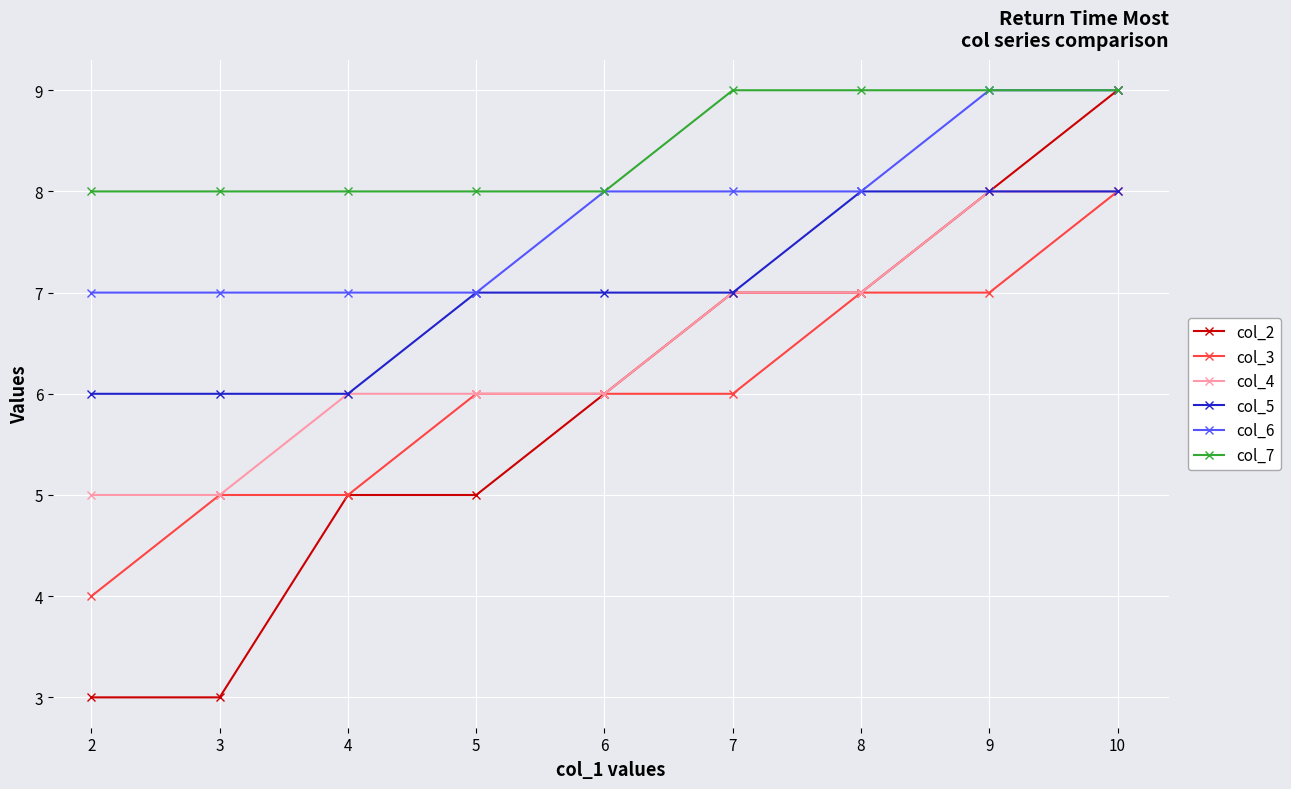

What is the difference between the second highest and minimum values in the col_5 series?

2